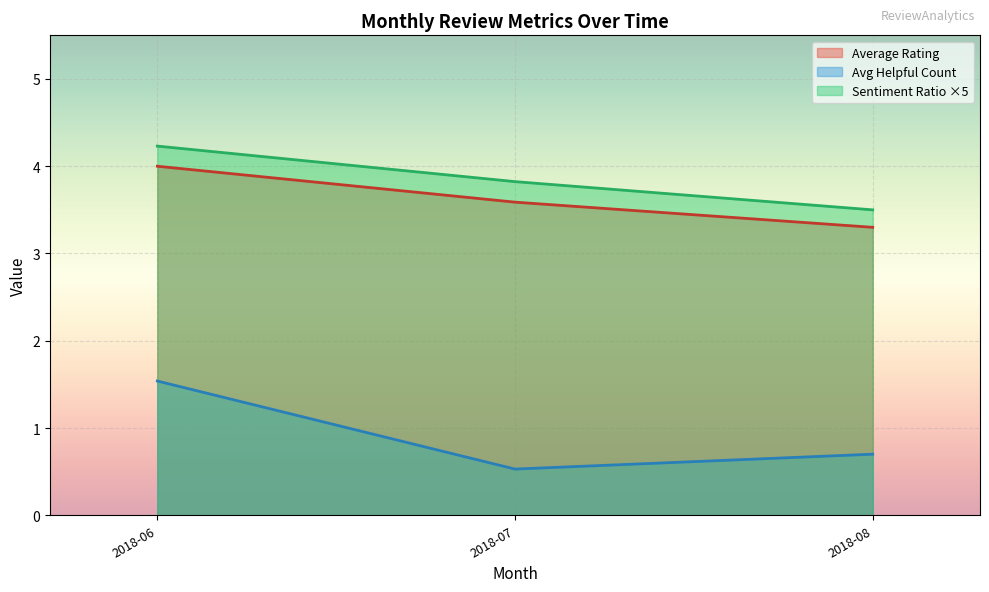

At how many categories does at least one series exceed 1?

3